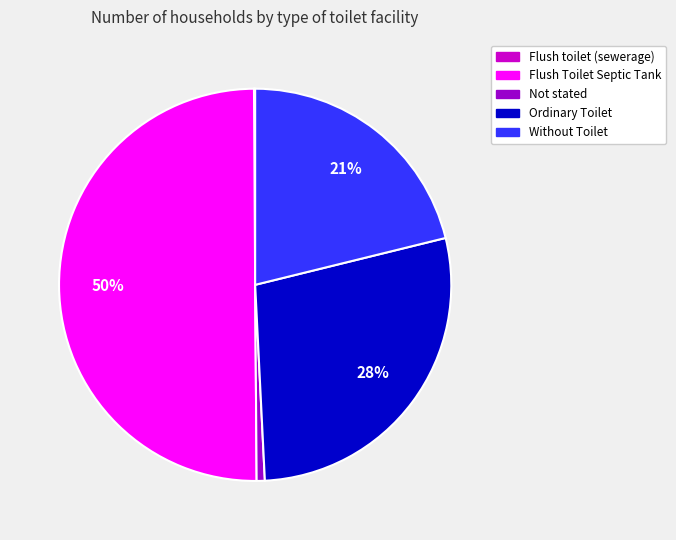

Which slice is the largest?

Flush Toilet Septic Tank